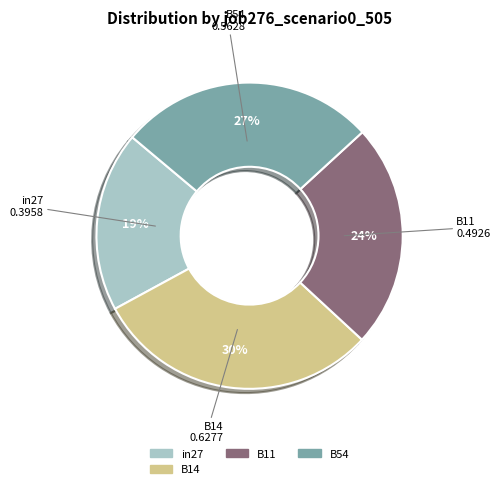

Is there any slice that represents more than half of the pie?

No